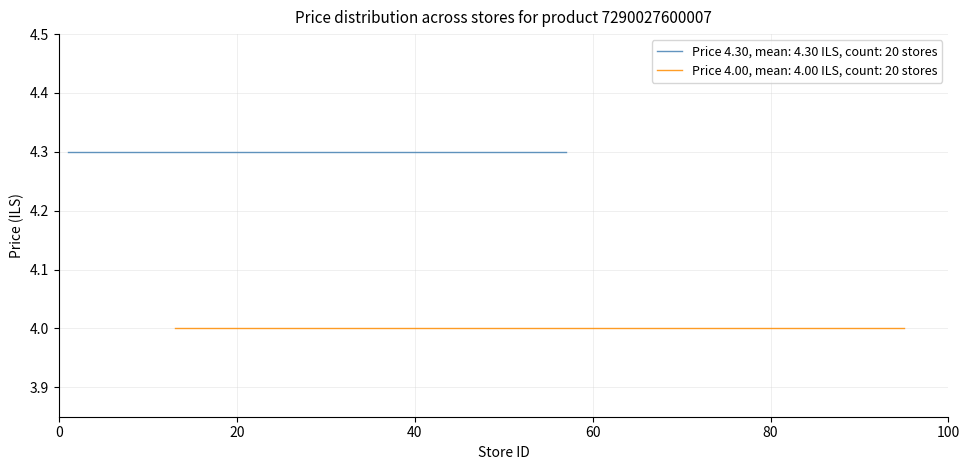

Count the number of data series in this chart.

2